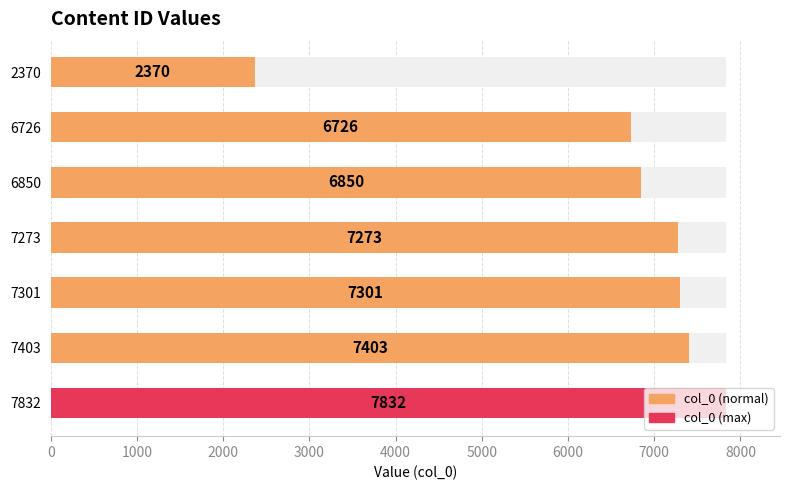

Does the chart contain any negative values?

No